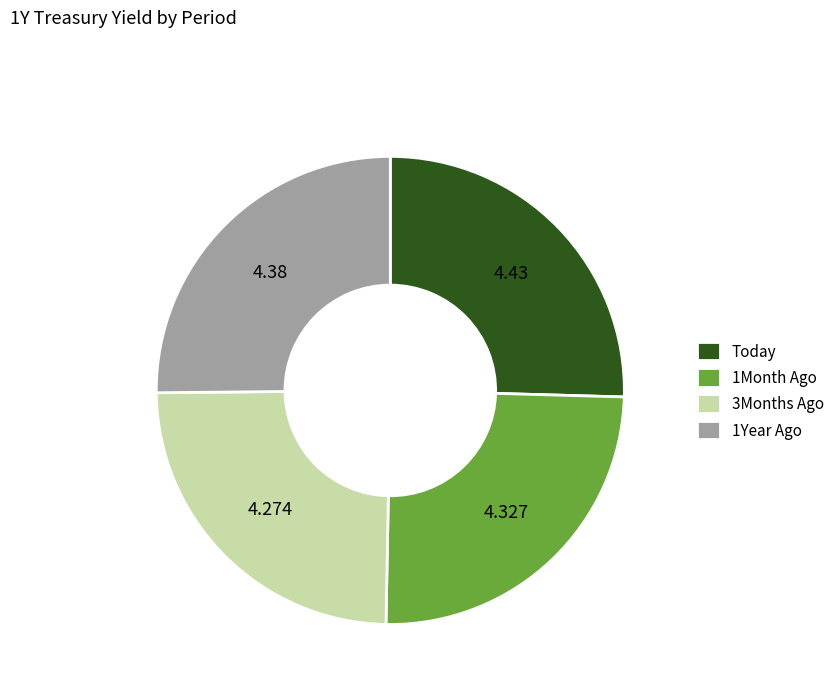

What is the ratio of the value at 3Months Ago to the value at 1Month Ago?

1.0